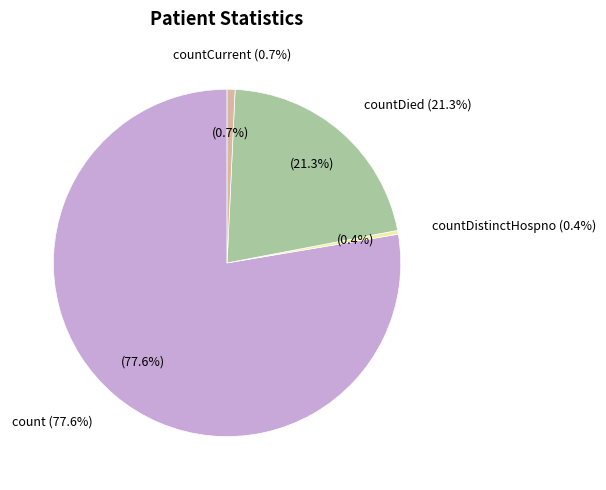

Combined, do countCurrent and countDistinctHospno account for over 50%?

No